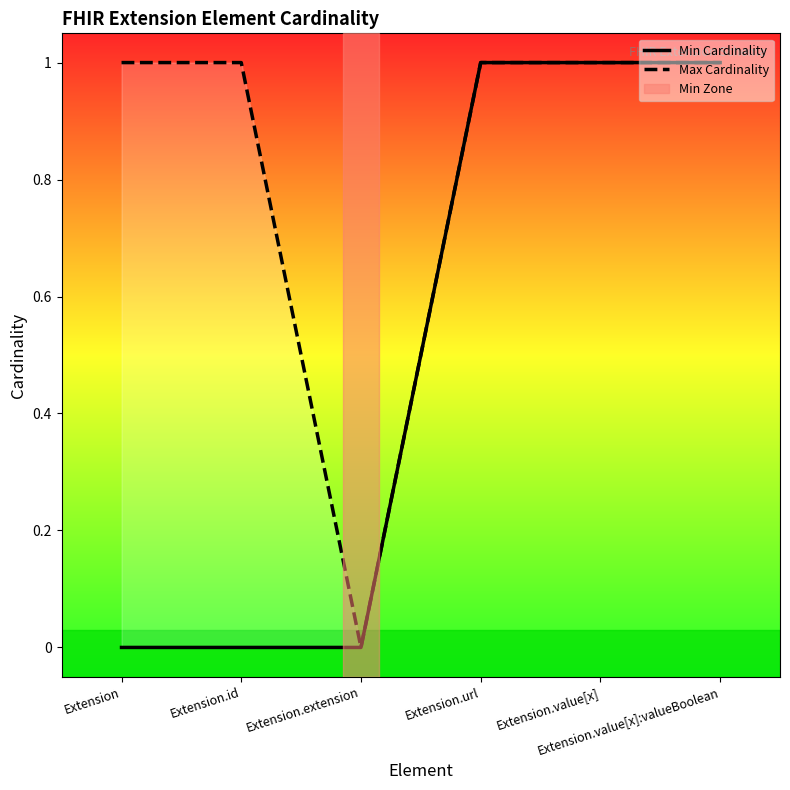

True or false: Min Cardinality has more than 0 interior local peaks.

False